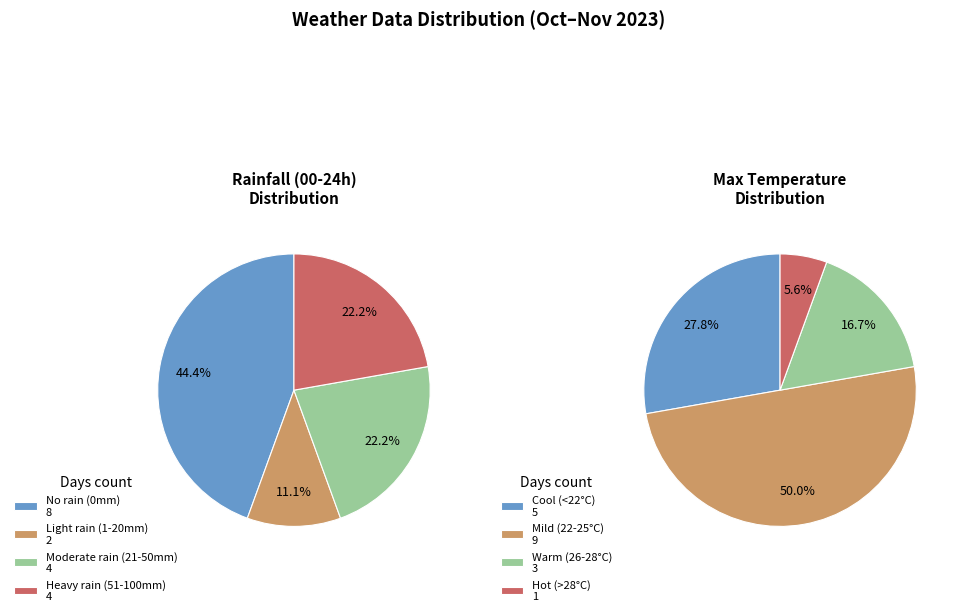

Which has a higher value, 5 or 17?

5